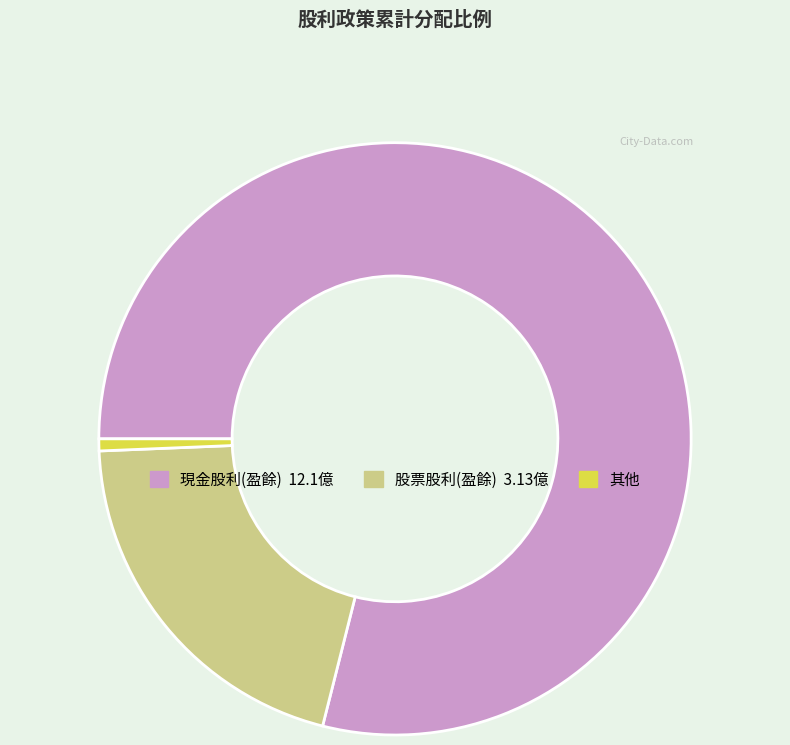

Does any single category account for the majority?

Yes